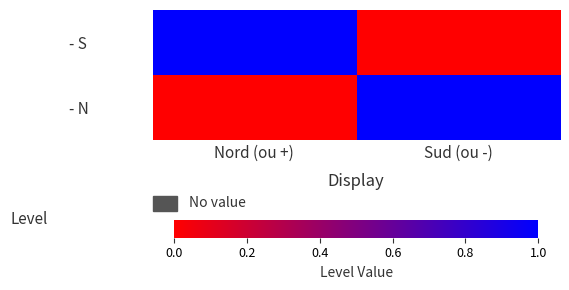

Reading left to right, list all the values displayed in this chart.

- S: Nord (ou +)=1	Sud (ou -)=0
- N: Nord (ou +)=0	Sud (ou -)=1